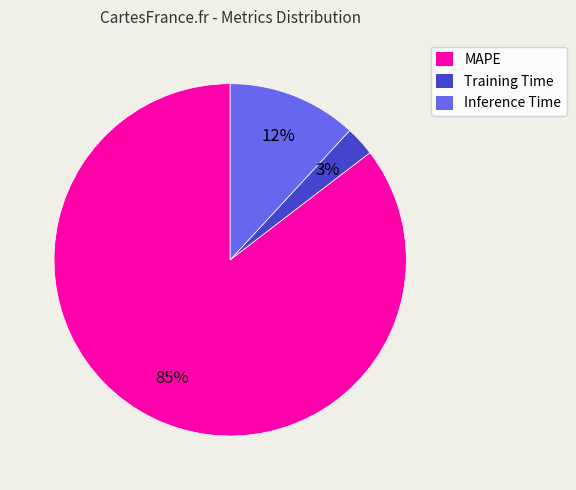

What percentage is the Training Time slice, to the nearest percent?

3%